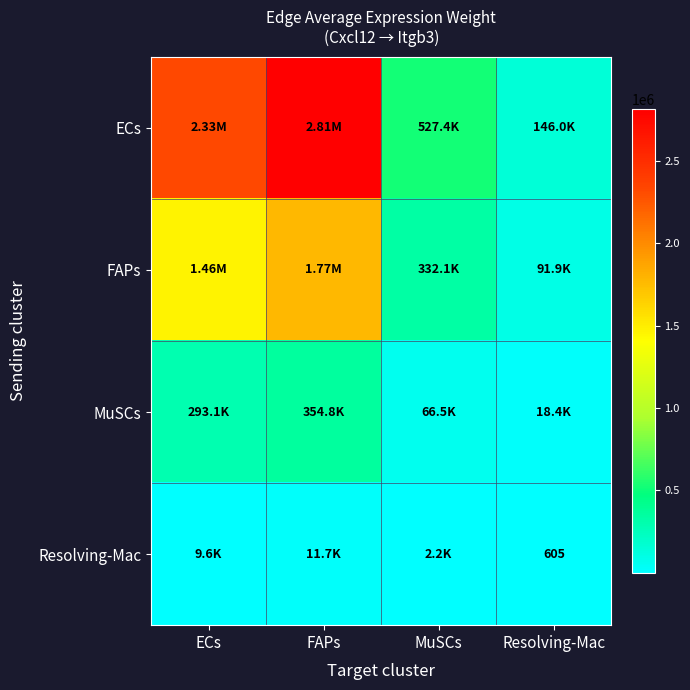

At how many categories does at least one series exceed 2795752?

1